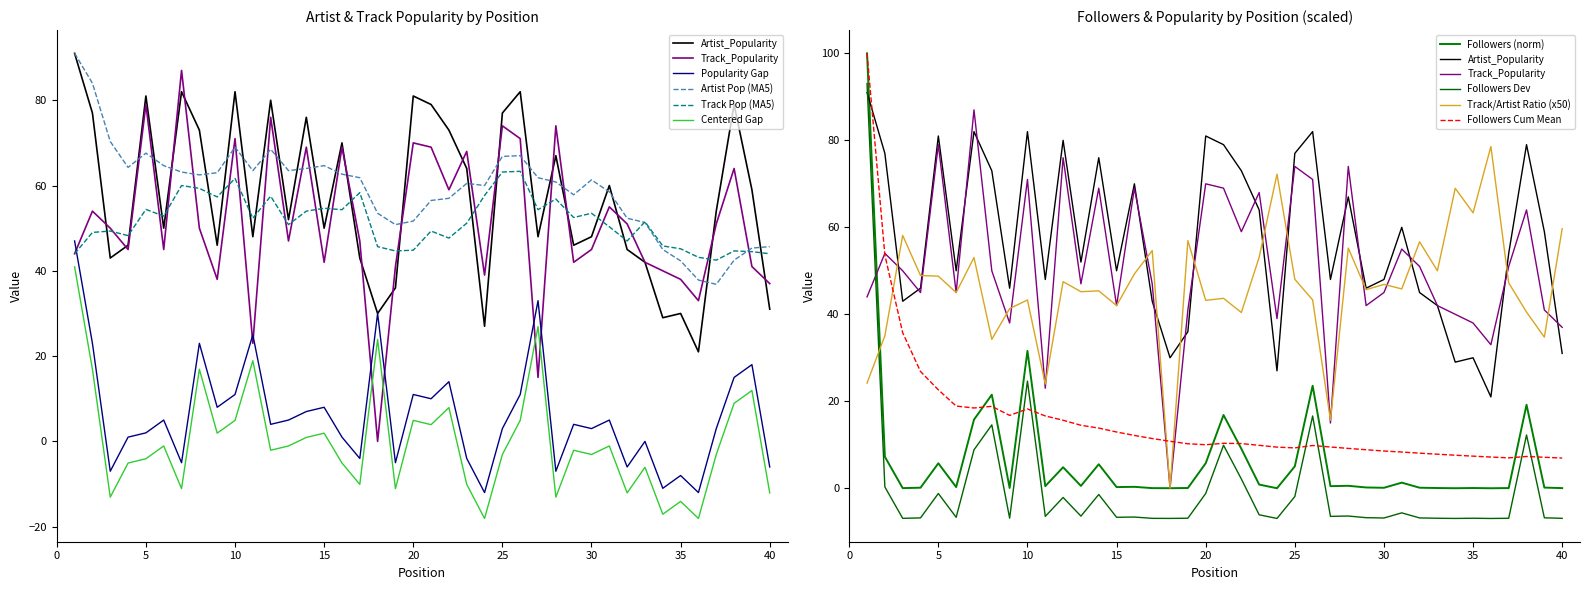

What value does the Track_Popularity series have at 24?

39.0